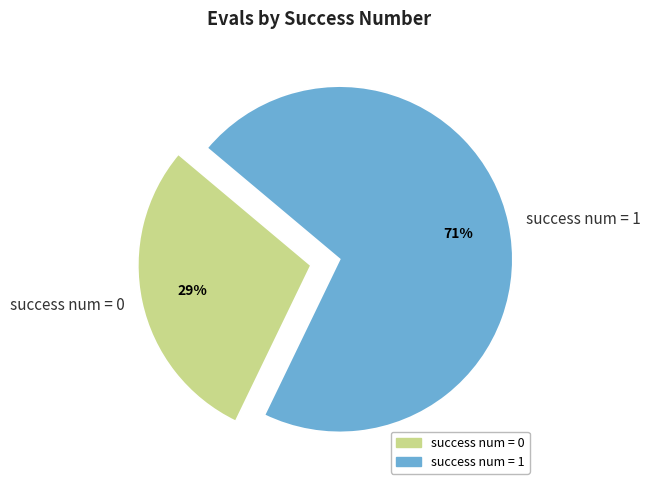

To the nearest percent, what portion does success num = 0 represent?

29%